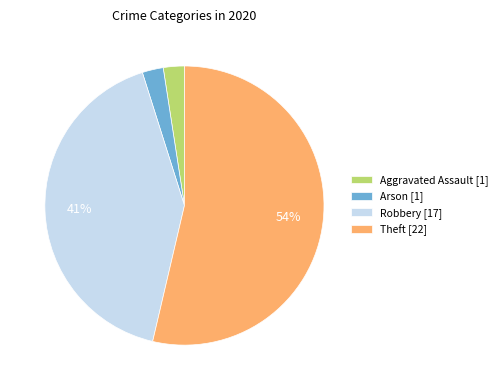

Is there a majority slice in this chart?

Yes